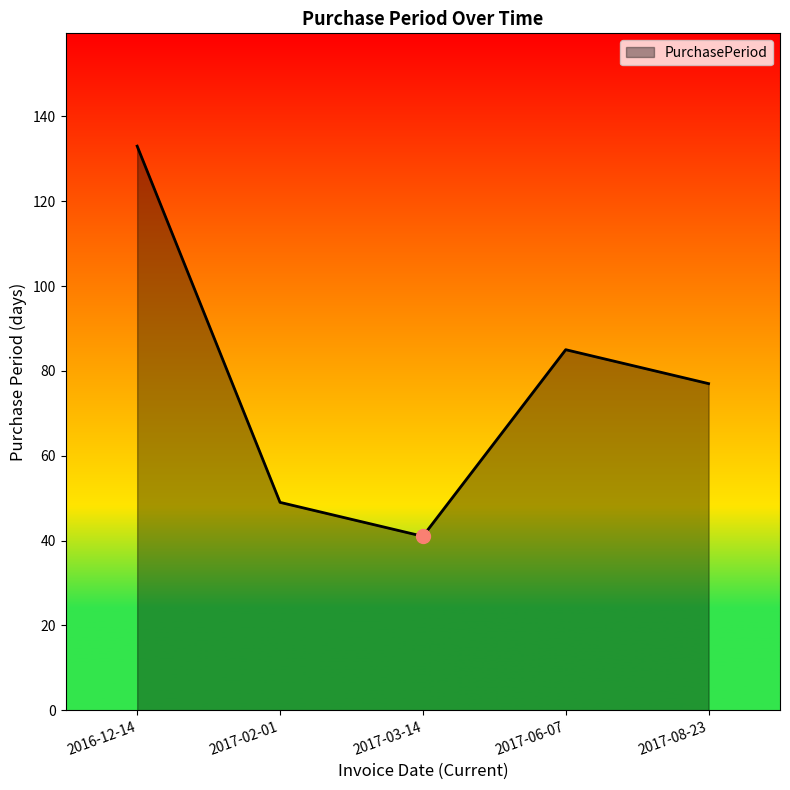

True or false: the data shows 16 at 2017-03-14.

False